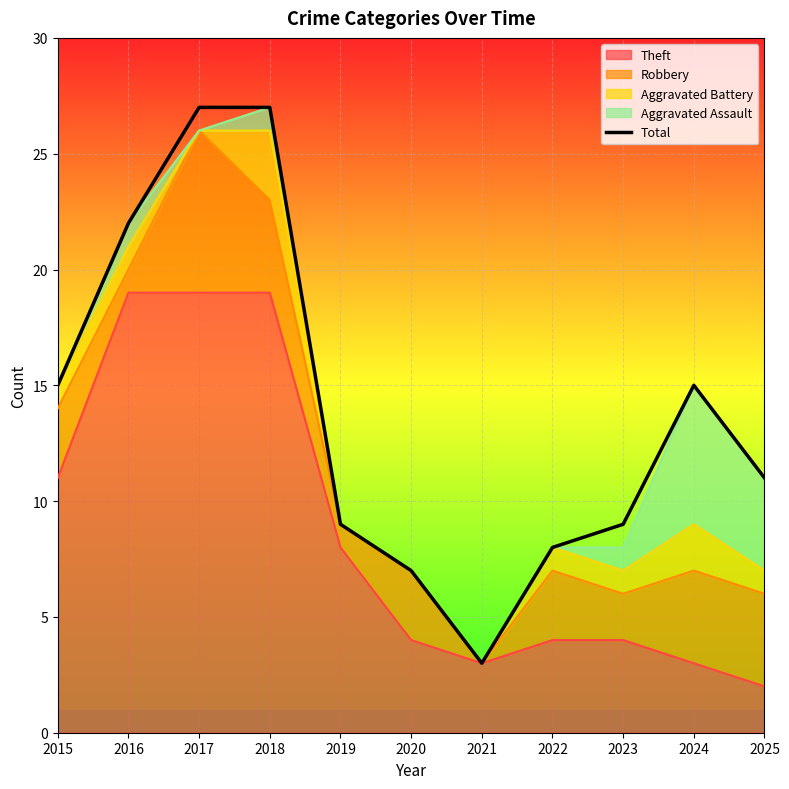

Reading right to left, list all the values displayed in this chart.

2025=11	2024=15	2023=9	2022=8	2021=3	2020=7	2019=9	2018=27	2017=27	2016=22	2015=15